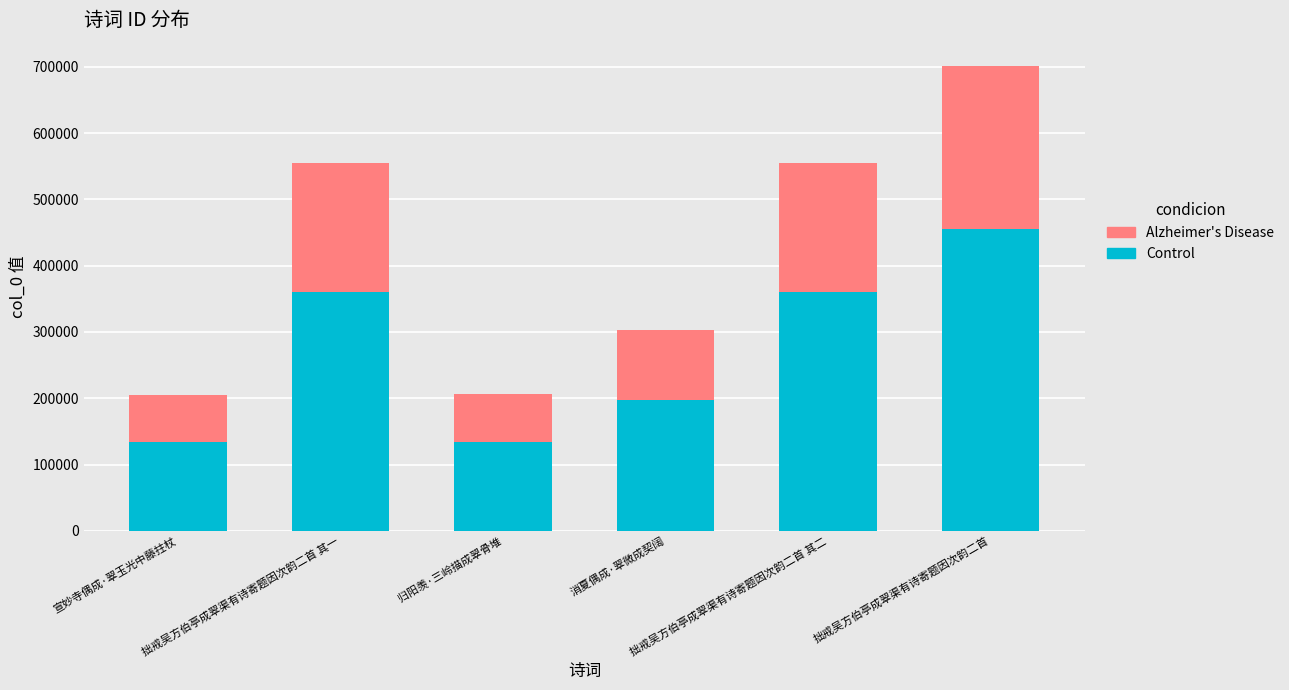

What is the difference between the Control values at 归阳羡·三岭描成翠骨堆 and 宣妙寺偶成·翠玉光中藤拄杖?

997